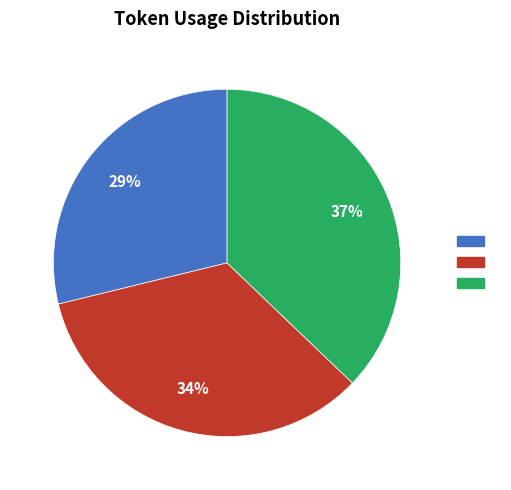

Does any single category account for the majority?

No